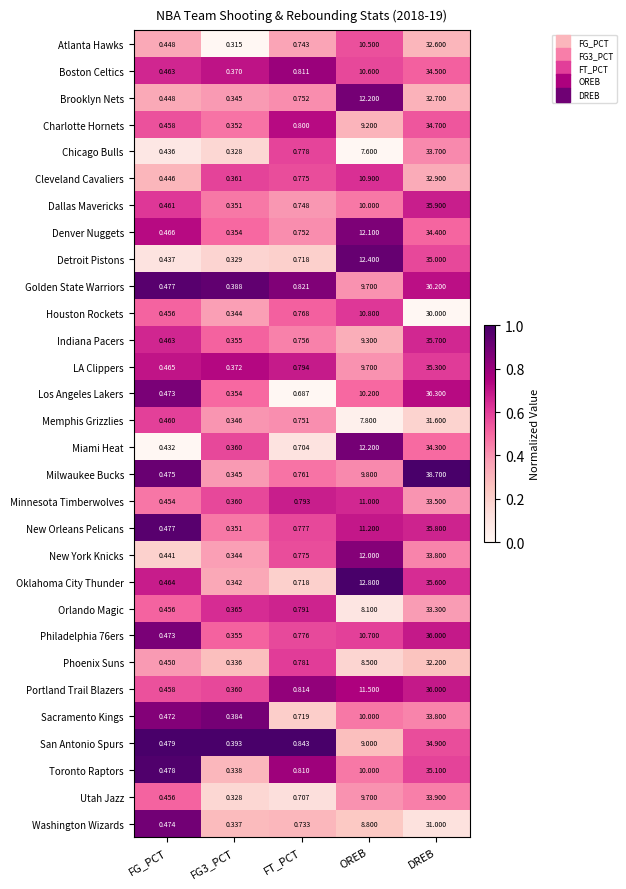

At which label is Milwaukee Bucks closest to 19?

OREB